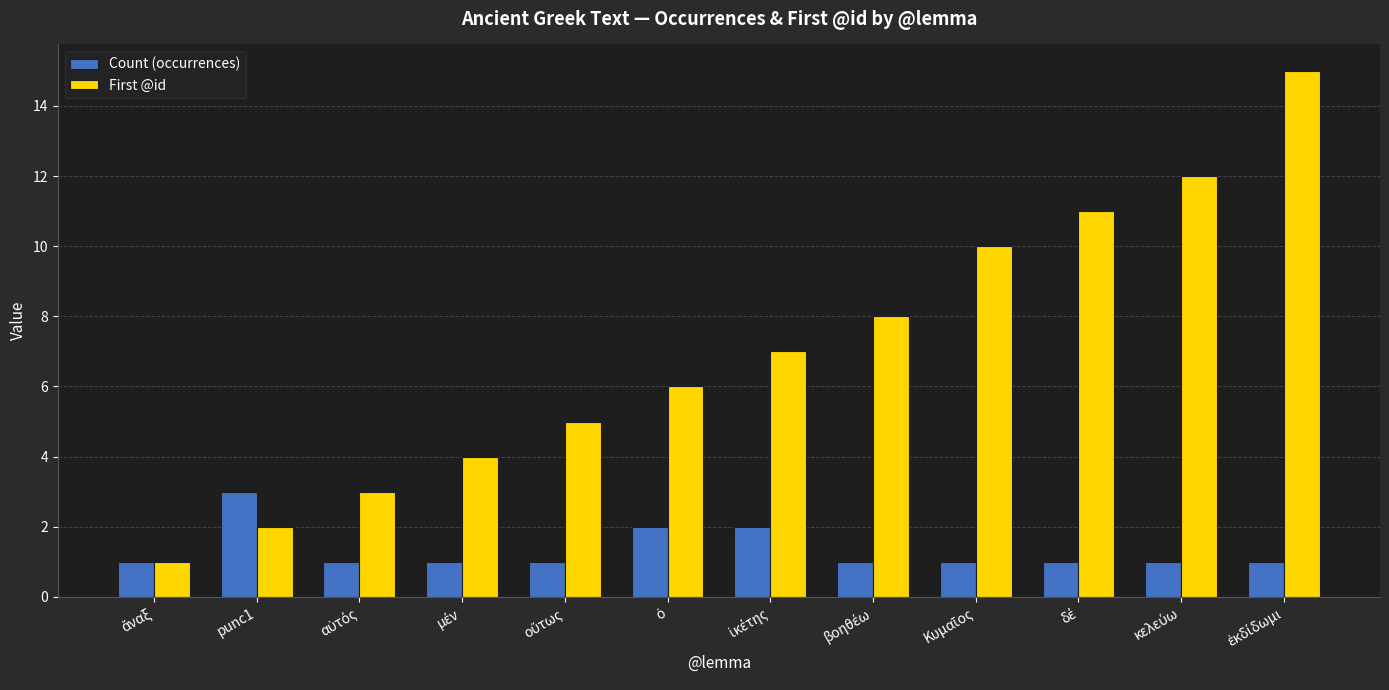

Which series has the largest total across all categories?

First @id